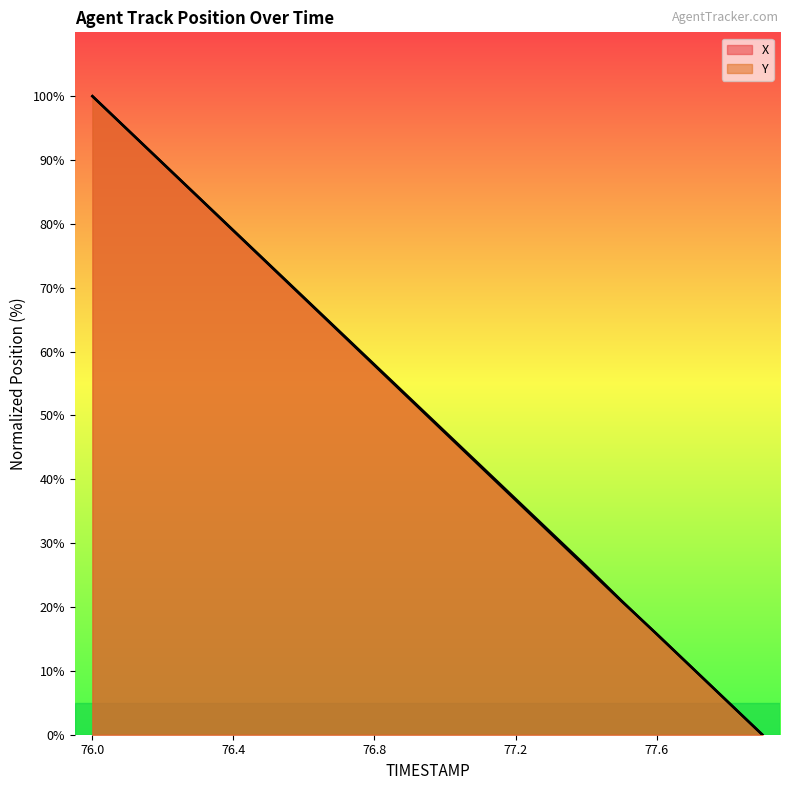

Is the value of Y at 76.6 greater than the value of X at 76.3?

No